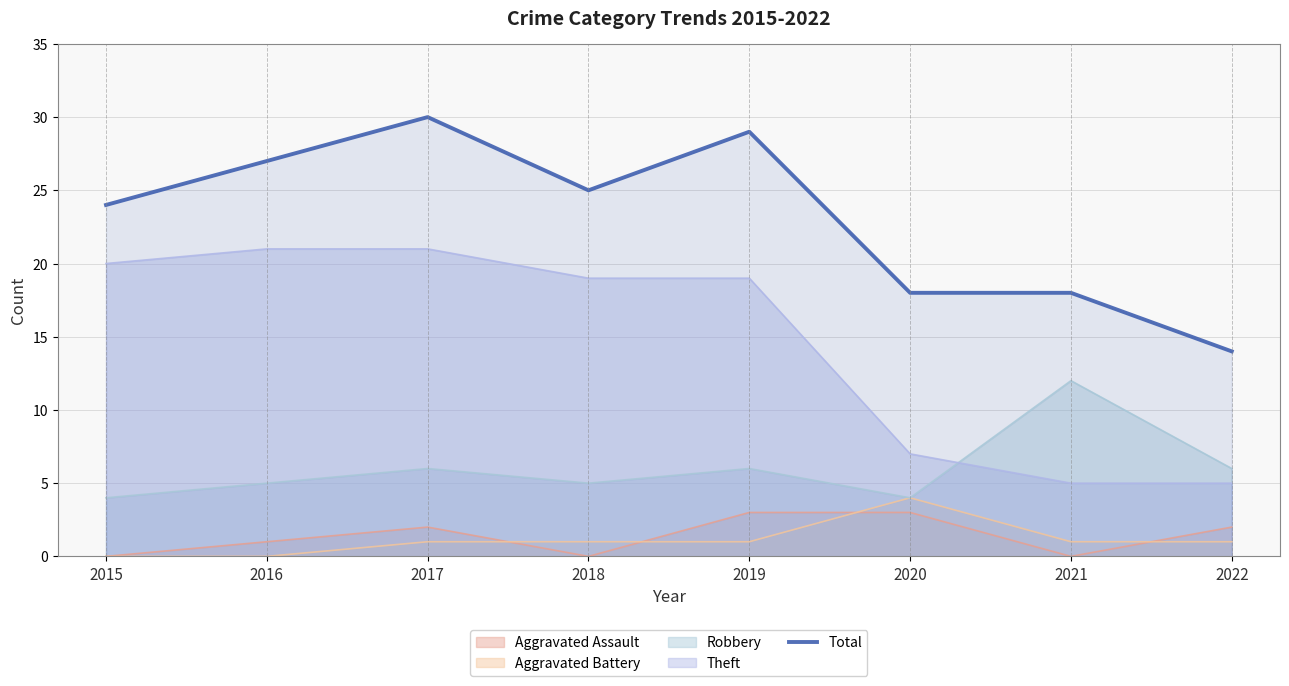

What is the average value?

23